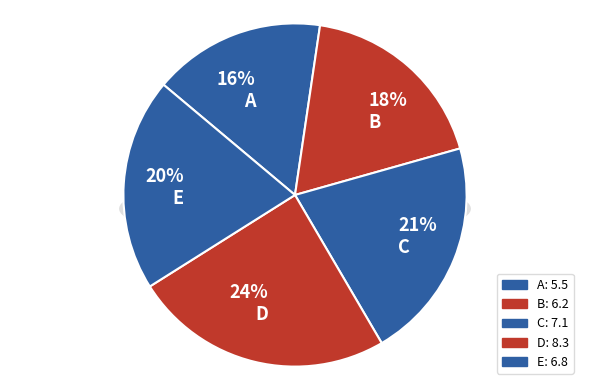

Which slice is the largest?

D